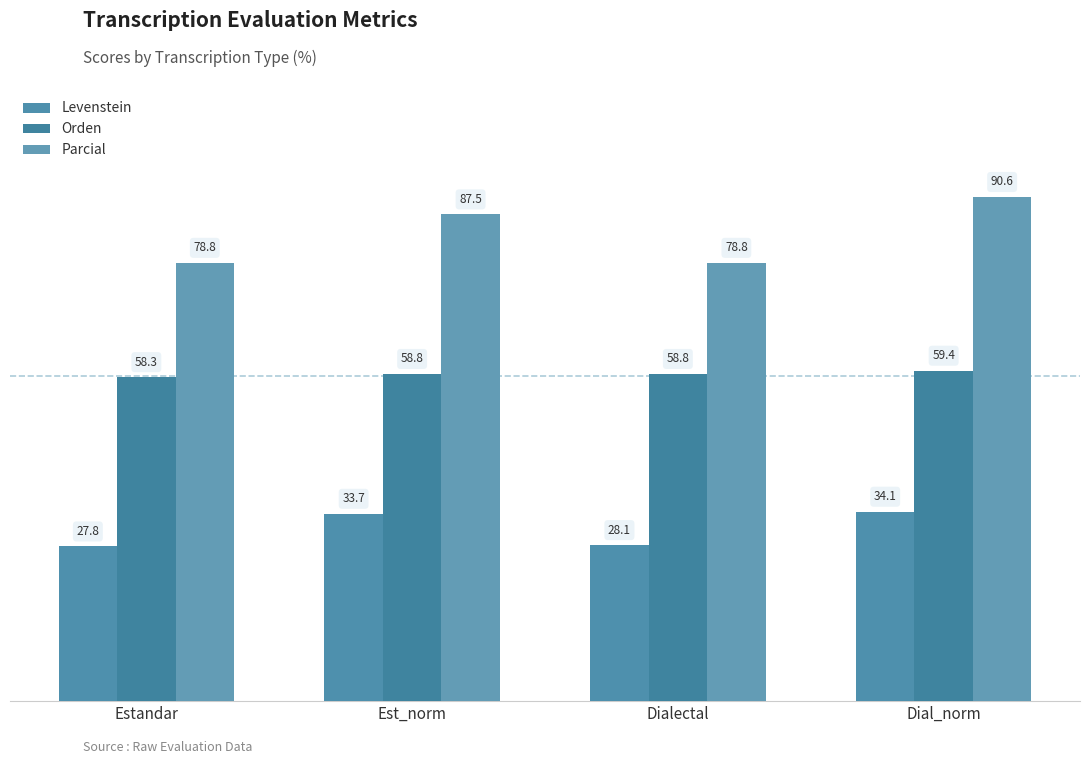

Rank the categories by Levenstein value from lowest to highest.

Estandar, Dialectal, Est_norm, Dial_norm